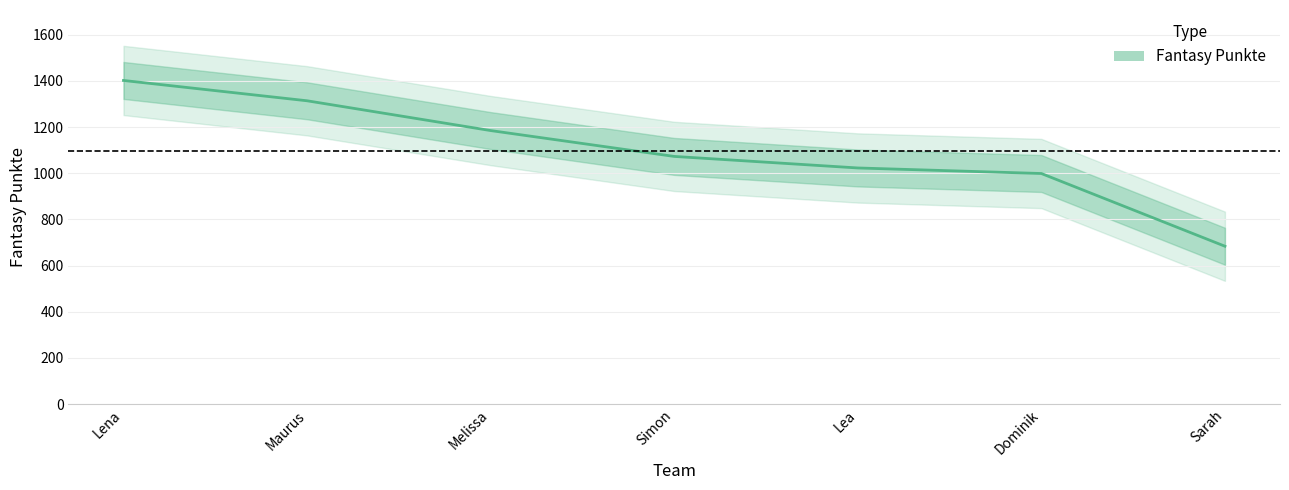

Reading left to right, extract all data points from this chart.

Lena=1402	Maurus=1314	Melissa=1185	Simon=1073	Lea=1023	Dominik=999	Sarah=684